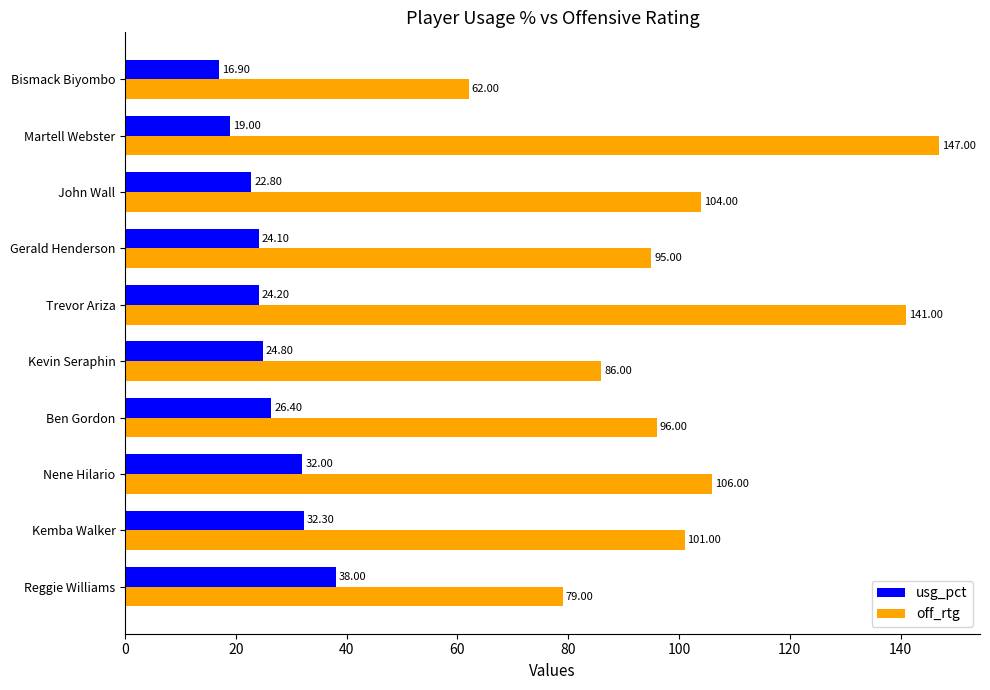

Rank the series by their maximum value, from lowest to highest.

usg_pct, off_rtg